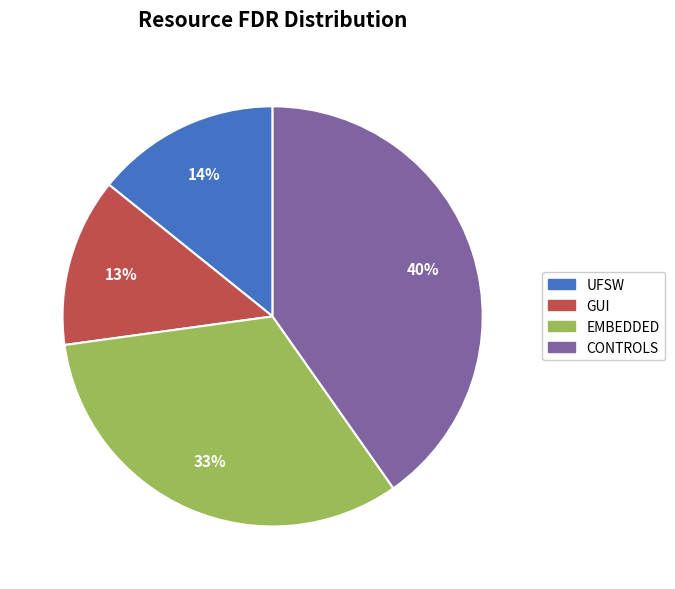

How many slices are in this pie chart?

4